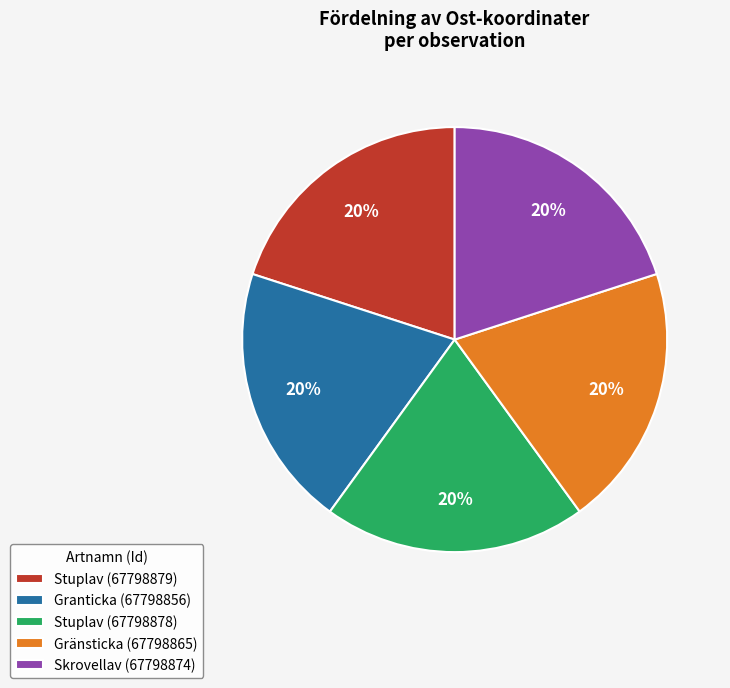

To the nearest percent, what is the combined percentage of Gränsticka (67798865) and Granticka (67798856)?

40%